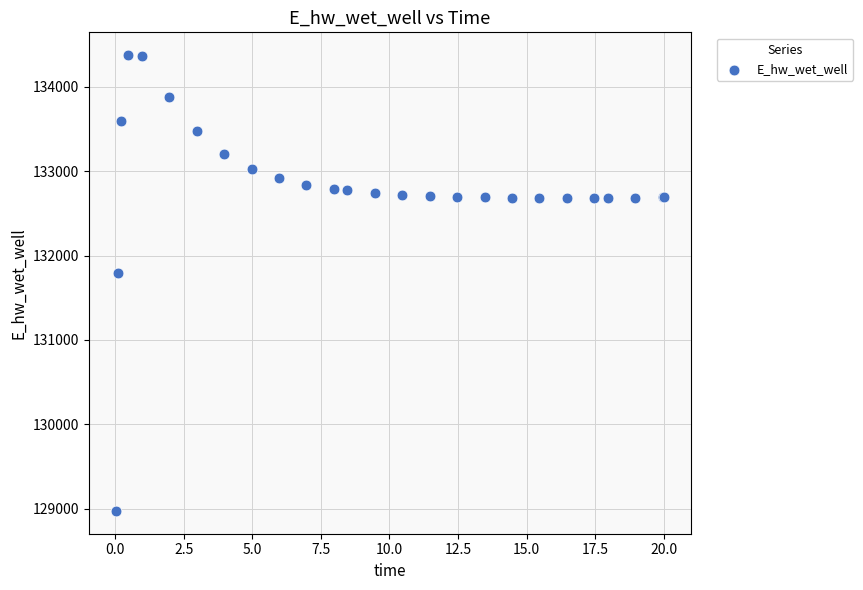

What Y value in the scatter plot is closest to 131674?

131791.0